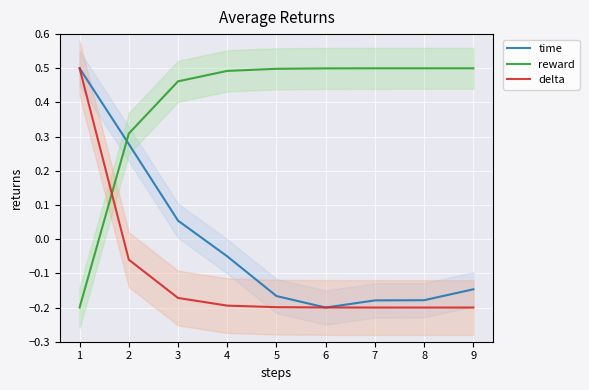

How many negative values does the reward series have?

1